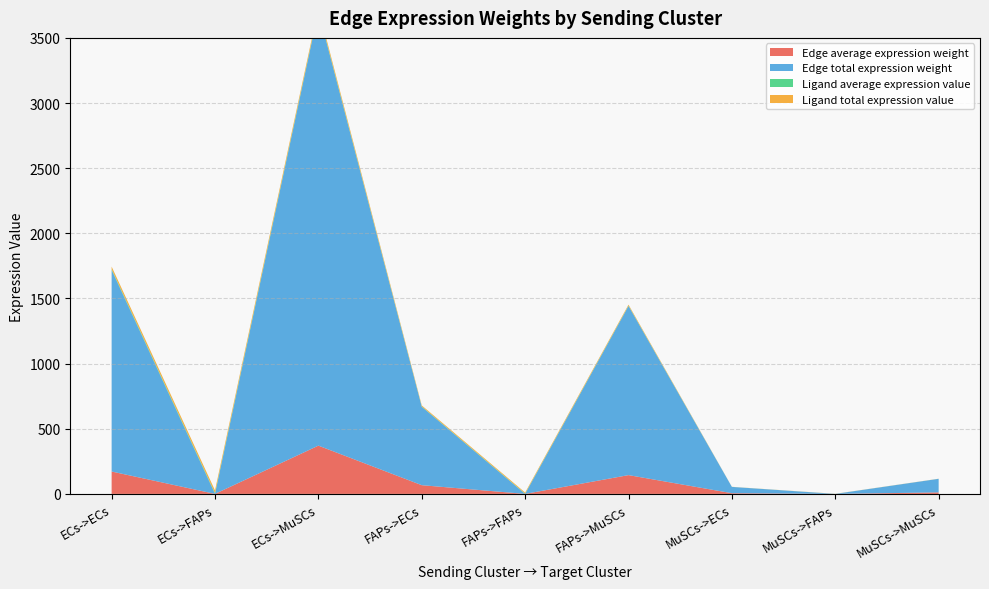

Reading right to left, list all the values displayed in this chart.

Edge average expression weight: MuSCs->MuSCs=11.6	MuSCs->FAPs=0.0	MuSCs->ECs=5.4	FAPs->MuSCs=144.2	FAPs->FAPs=0.0	FAPs->ECs=66.9	ECs->MuSCs=370.5	ECs->FAPs=0.1	ECs->ECs=171.8
Edge total expression weight: MuSCs->MuSCs=104.2	MuSCs->FAPs=0.0	MuSCs->ECs=48.3	FAPs->MuSCs=1298.0	FAPs->FAPs=0.3	FAPs->ECs=602.1	ECs->MuSCs=3334.1	ECs->FAPs=0.7	ECs->ECs=1546.6
Ligand average expression value: MuSCs->MuSCs=0.2	MuSCs->FAPs=0.2	MuSCs->ECs=0.2	FAPs->MuSCs=2.5	FAPs->FAPs=2.5	FAPs->ECs=2.5	ECs->MuSCs=6.5	ECs->FAPs=6.5	ECs->ECs=6.5
Ligand total expression value: MuSCs->MuSCs=0.6	MuSCs->FAPs=0.6	MuSCs->ECs=0.6	FAPs->MuSCs=7.6	FAPs->FAPs=7.6	FAPs->ECs=7.6	ECs->MuSCs=19.6	ECs->FAPs=19.6	ECs->ECs=19.6